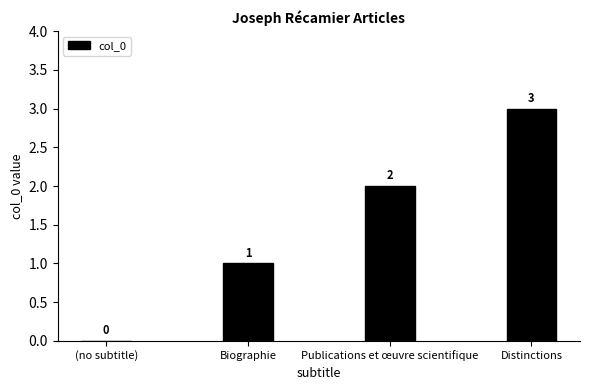

What is the ratio of the value at Distinctions to the value at Biographie?

3.0